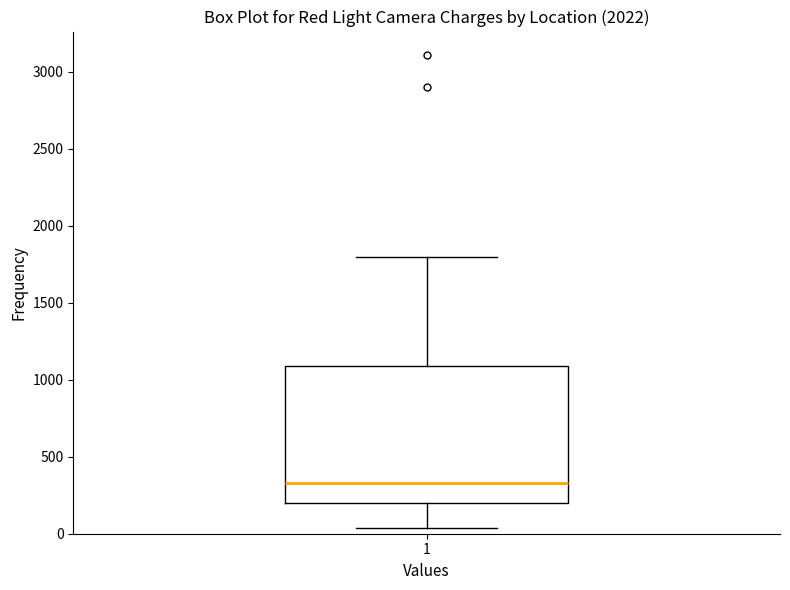

Read this box plot against the y-axis: the position of the median line, the range covered by the box, and the ends of both whiskers. The values are not printed on the chart, so give them approximately, as read against the axis.

median 350, box 200 to 1100, whiskers 50 to 1800